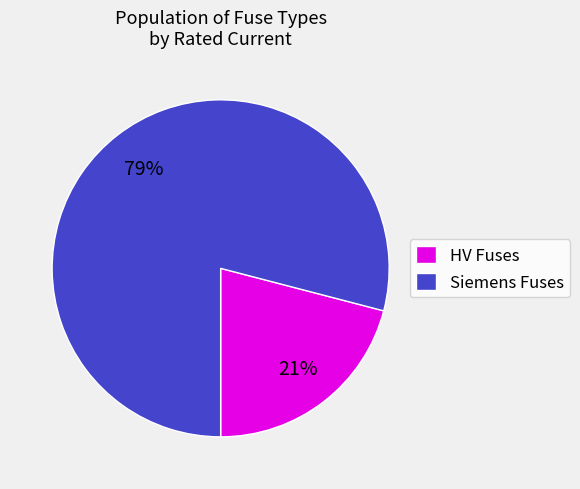

Rank the categories by value from lowest to highest.

HV Fuses, Siemens Fuses